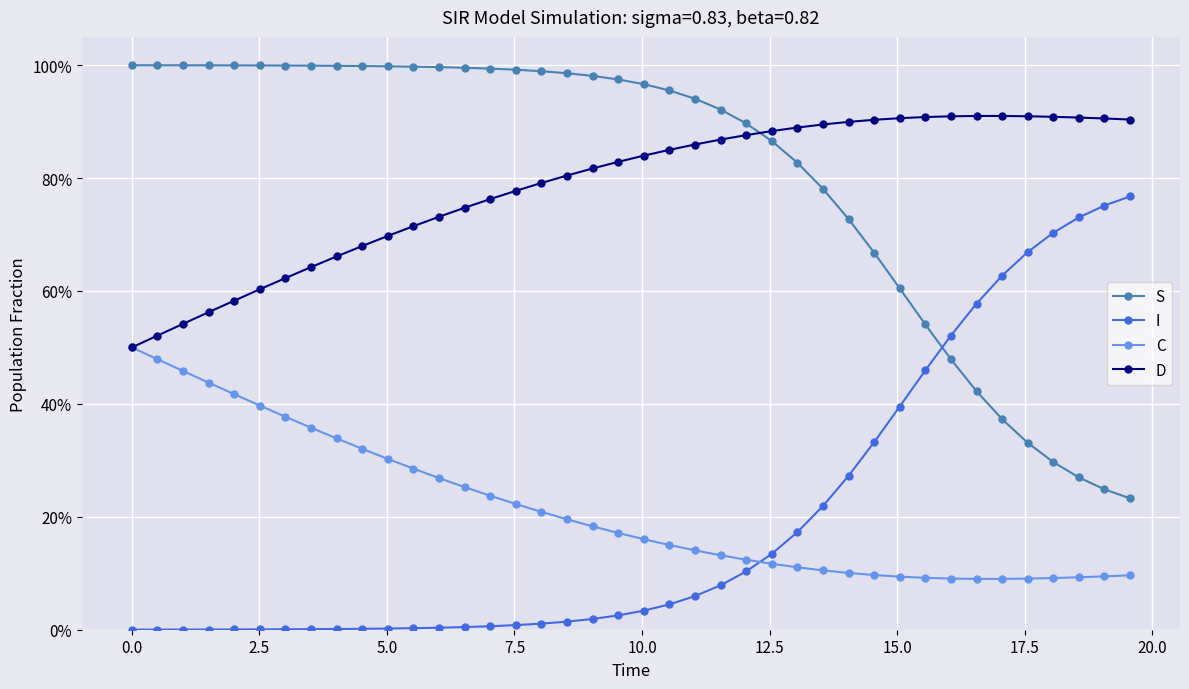

What is the highest value of the D series?

0.9